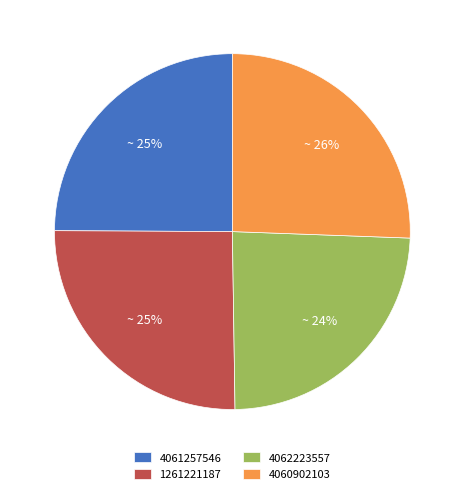

How many segments does this pie chart have?

4